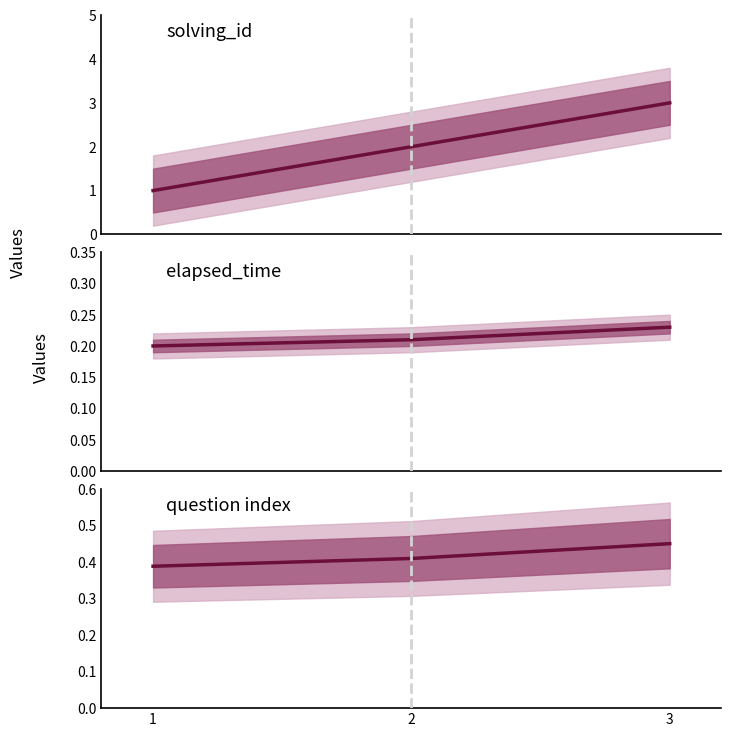

Which series changed the most between 2 and 3?

solving_id